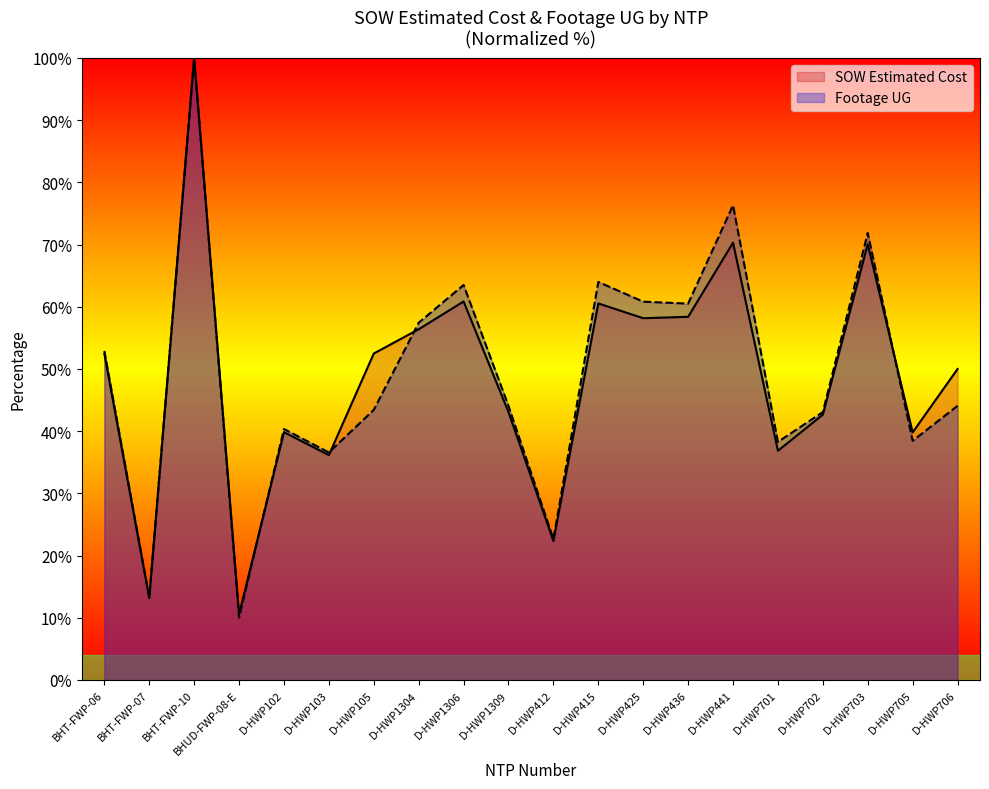

What is the value of the Footage UG point at the 9th from the left?

63.5